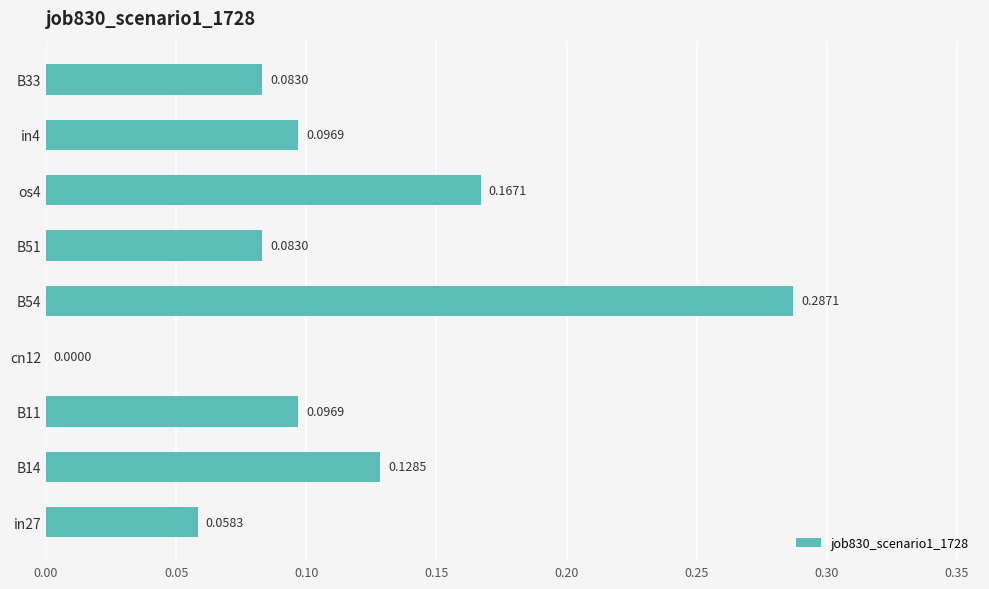

What is the change in value from B11 to os4?

+0.1